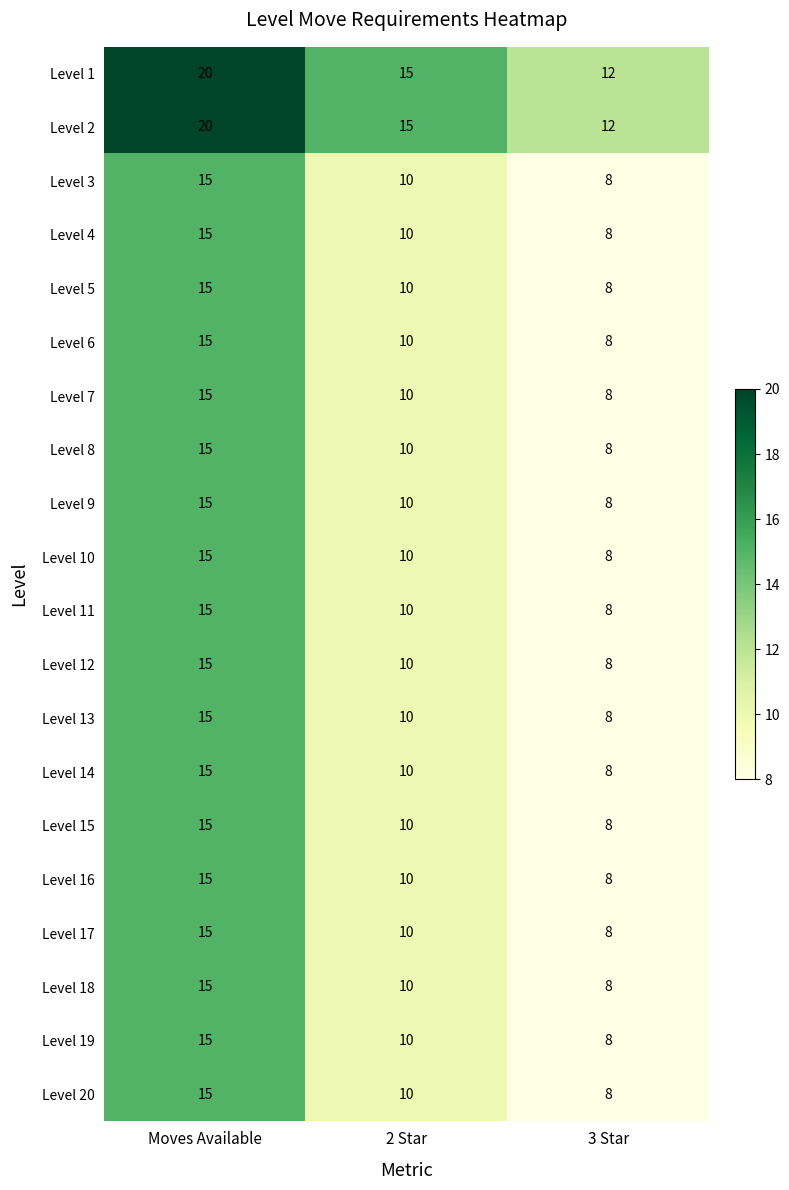

The Level 15 series shows 20 at Moves Available. True or false?

False